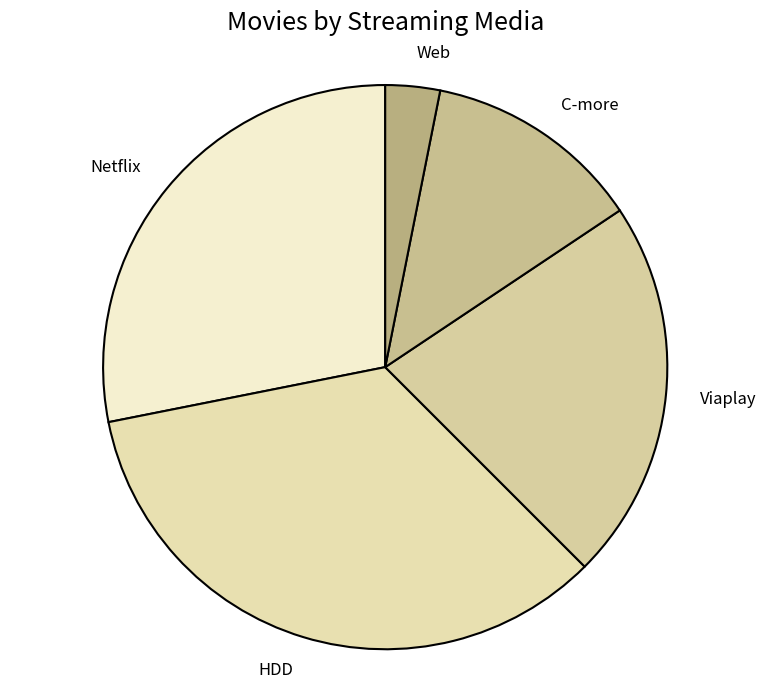

Which category has the smallest portion of the pie?

Web